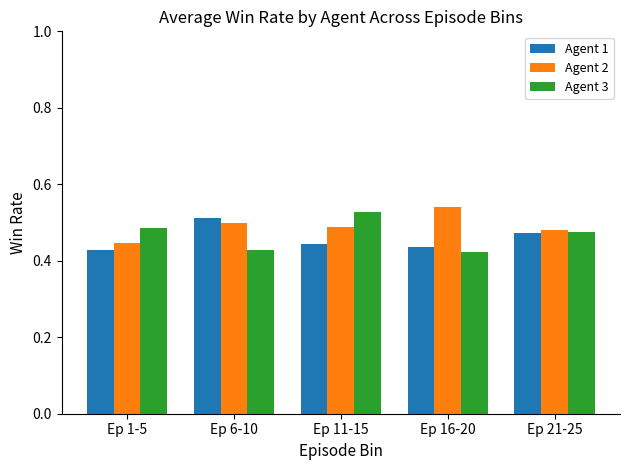

Rank the series by their maximum value, from highest to lowest.

Agent 2, Agent 3, Agent 1